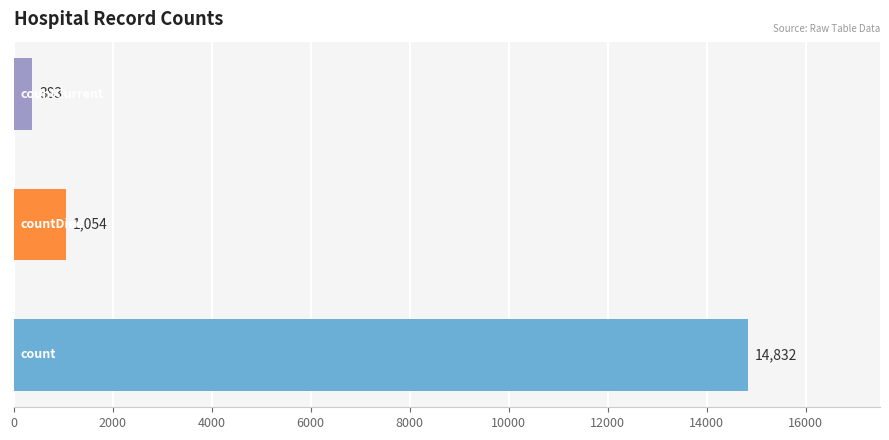

What is the minimum value shown in the chart?

383